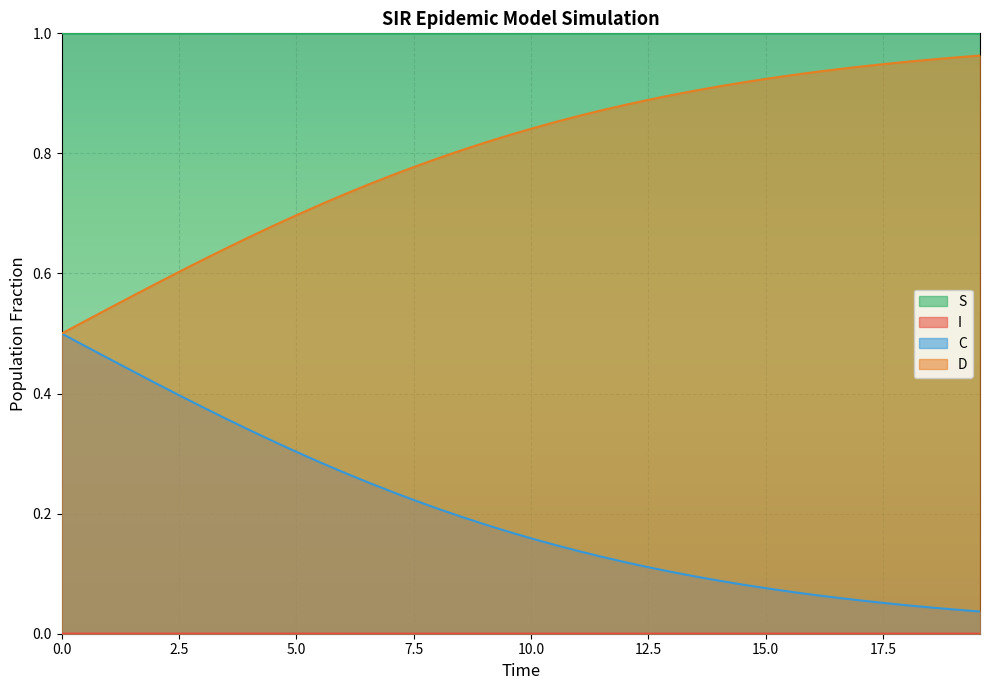

True or false: D and S intersect in this chart.

False